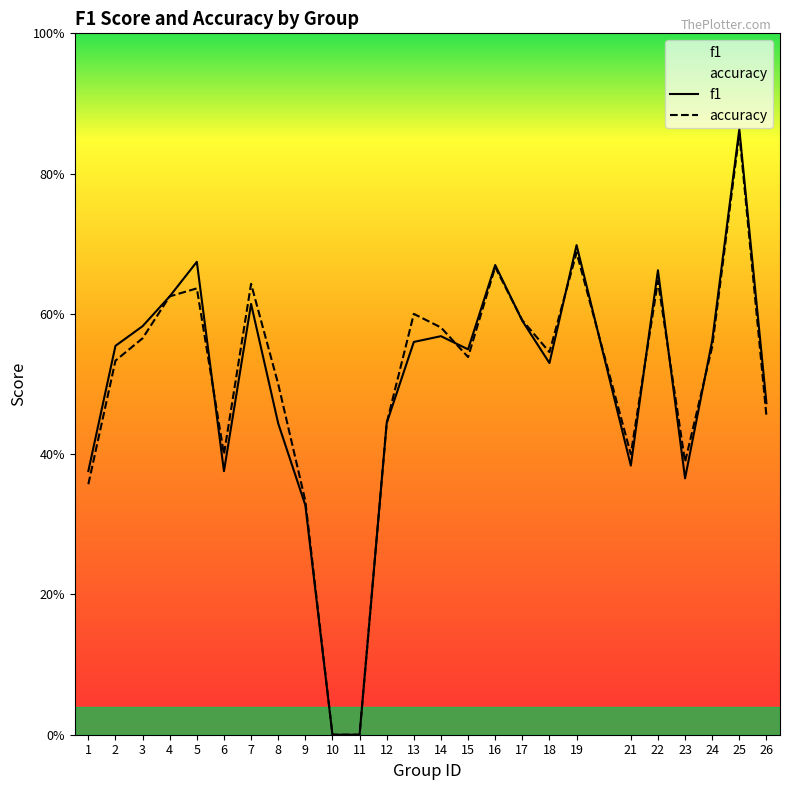

What is the value of the accuracy point at the 24th from the left?

0.9